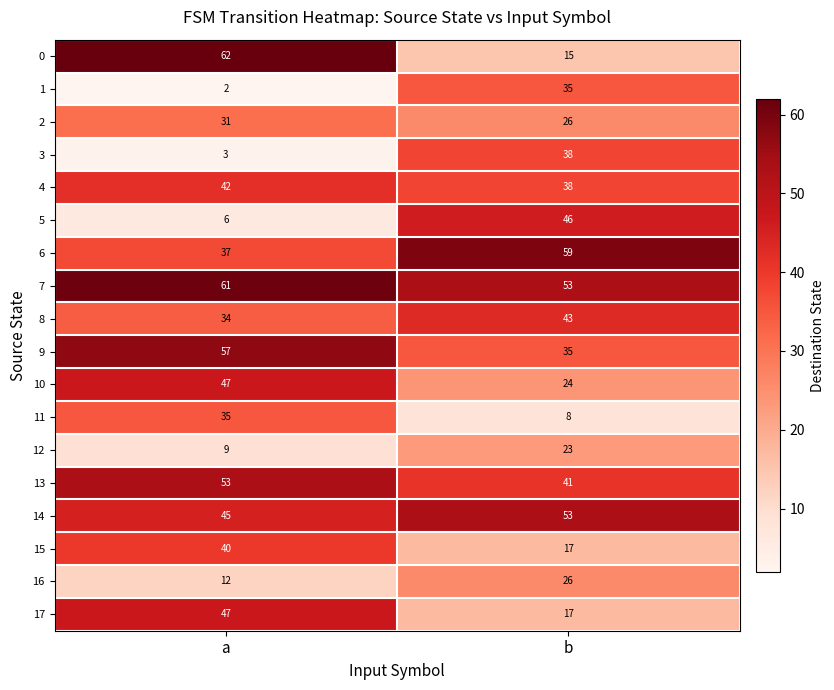

Between a and b, which series saw the biggest shift?

0